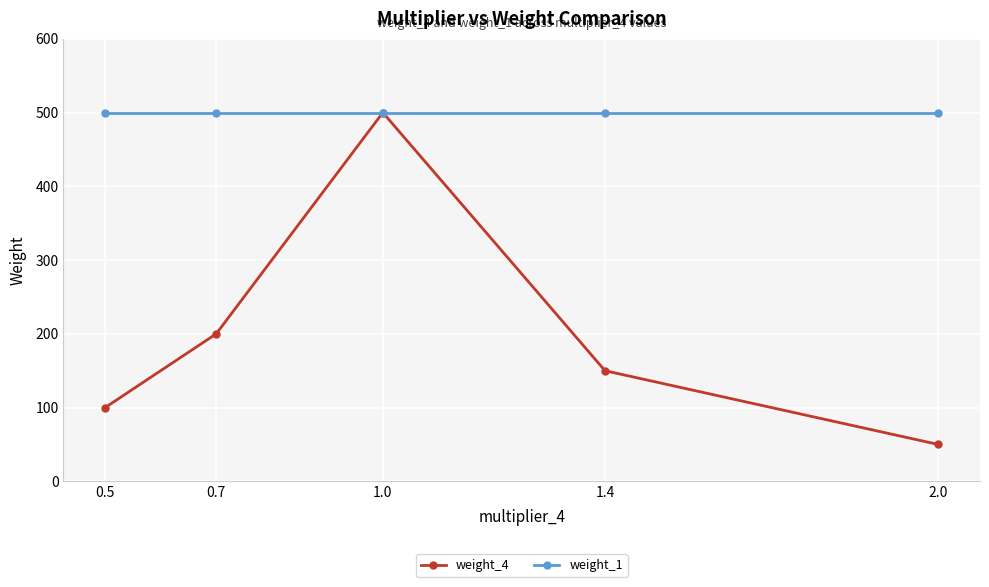

What is the sum of the weight_1 values at 1.0 and 0.7?

1000